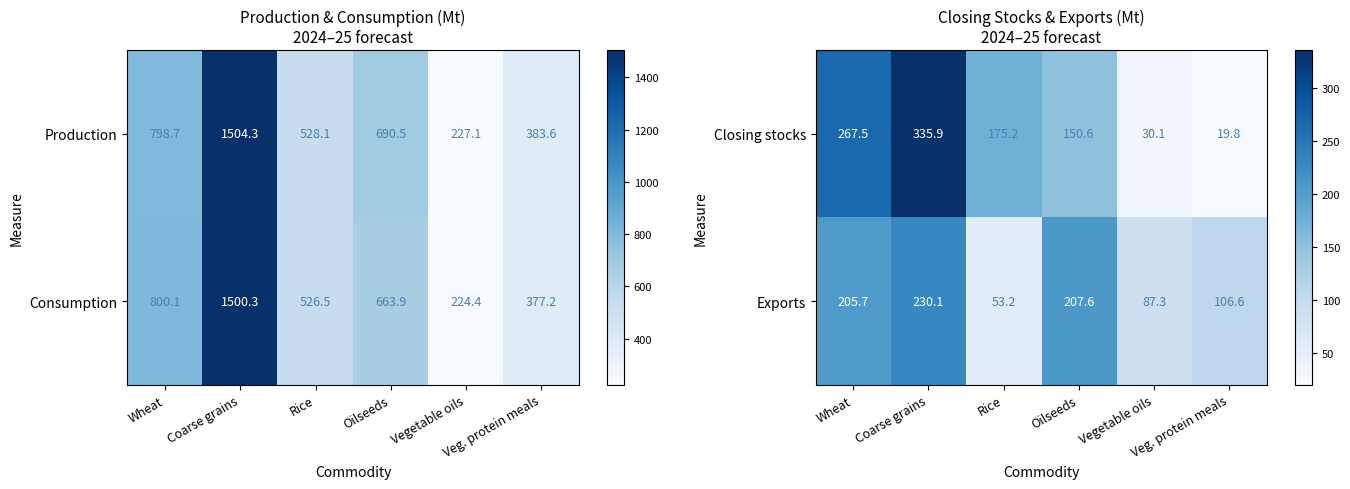

What is the minimum value shown in the chart?

19.8